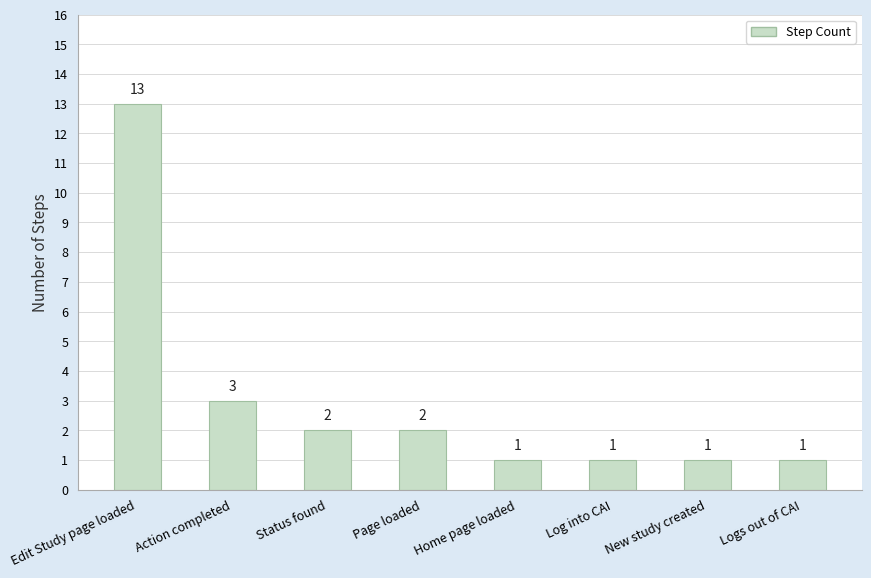

What is the maximum value shown in the chart?

13